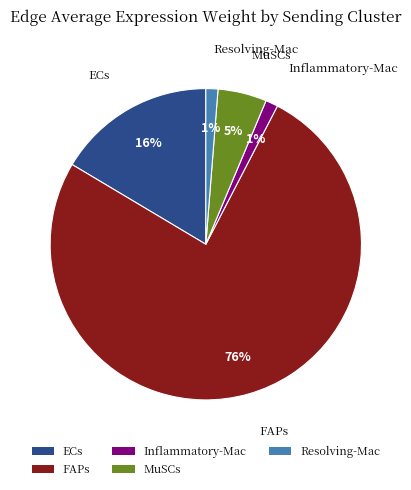

To the nearest percent, what percentage of the pie is ECs?

16%